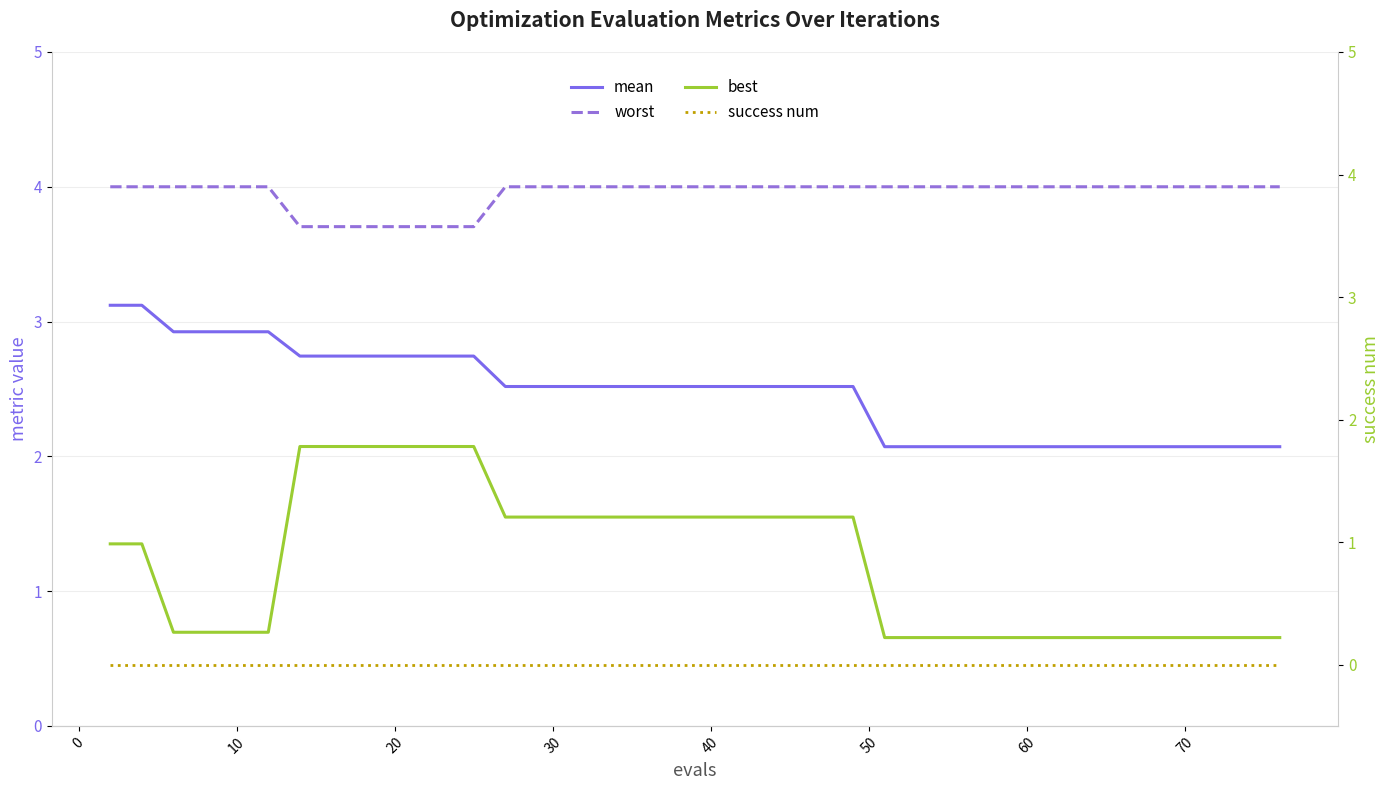

Which has a higher value, 32 or 10?

10